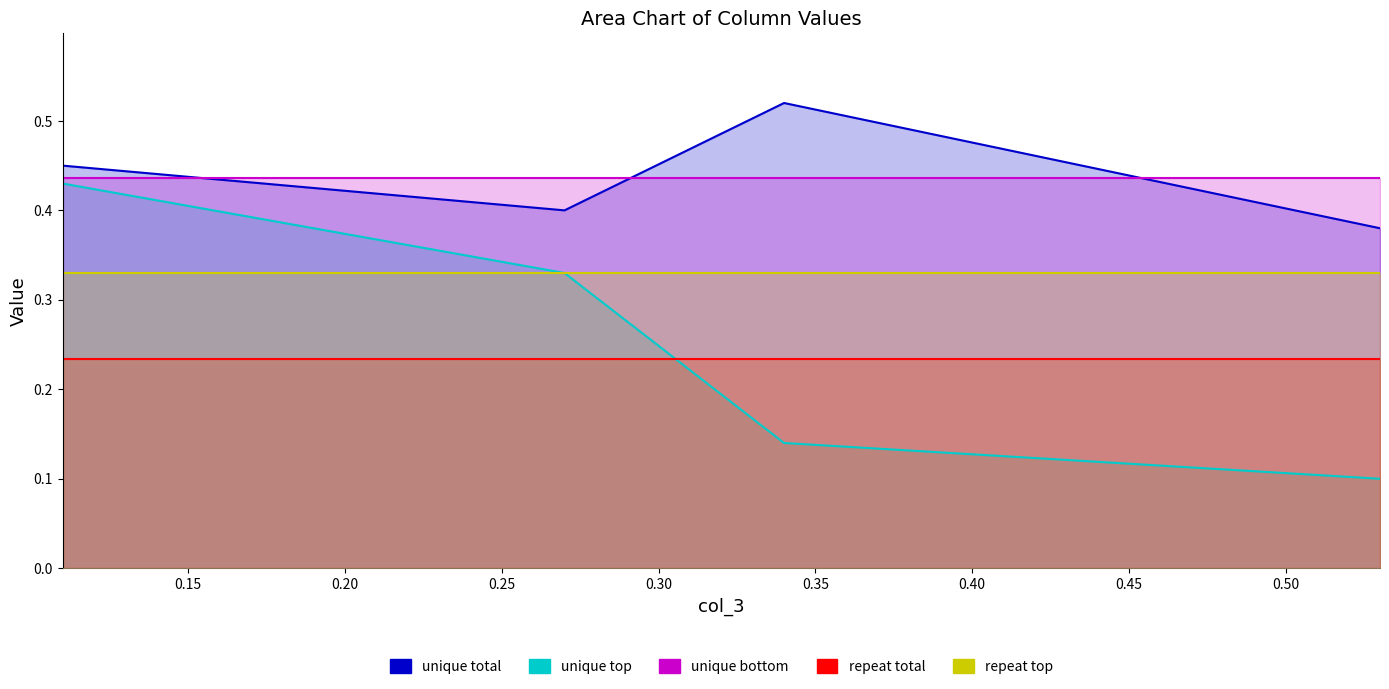

What is the difference between the highest and lowest values at 0.34?

0.4